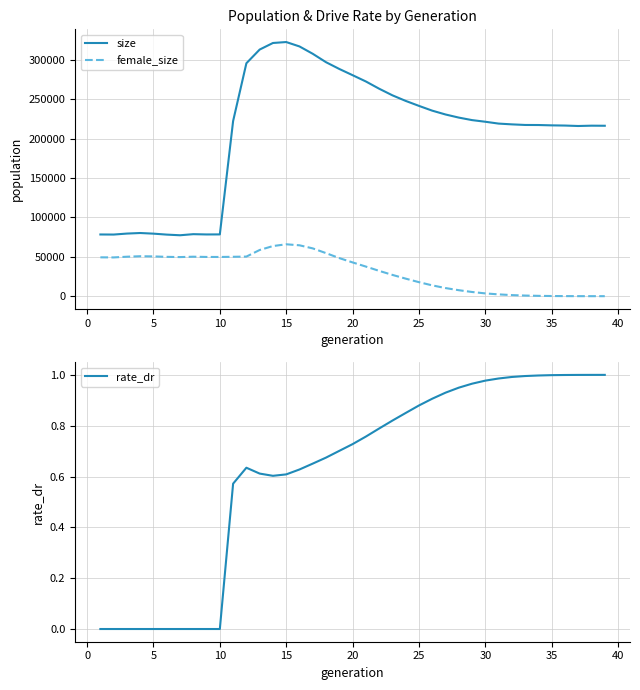

What is the maximum value for size?

322967